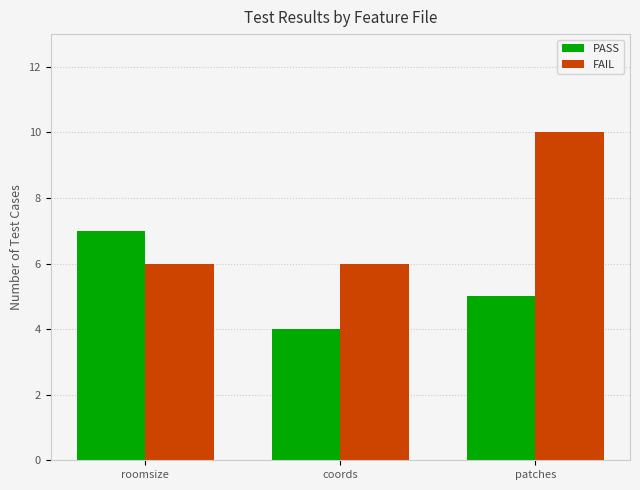

Which series has the largest range (max minus min)?

FAIL